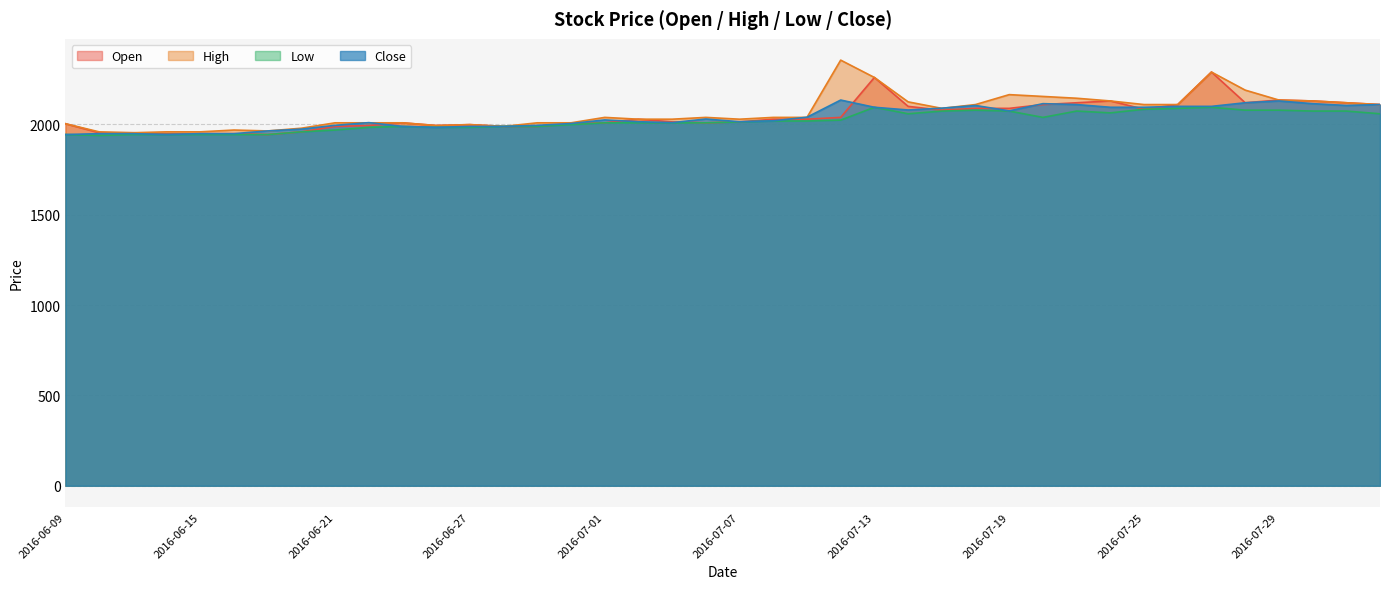

Is the value of Close at 2016-06-20 greater than the value of High at 2016-06-24?

No